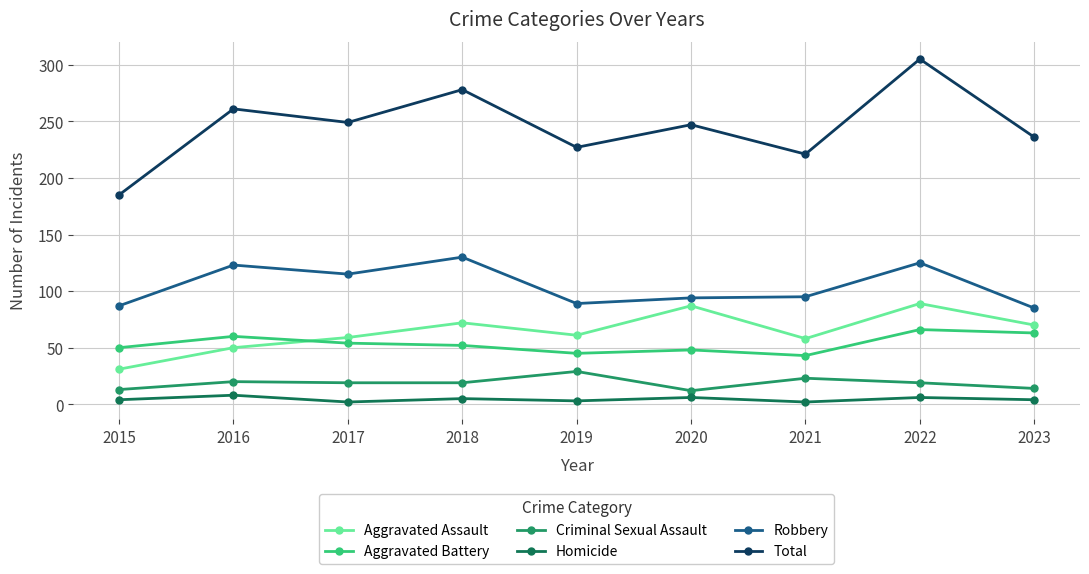

What is the minimum value shown in the chart?

2